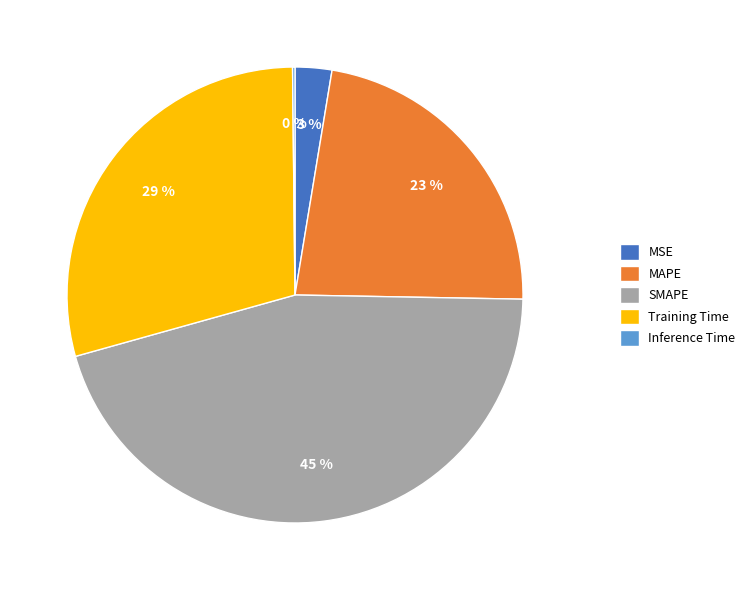

Does Training Time account for over 50% of the chart?

No